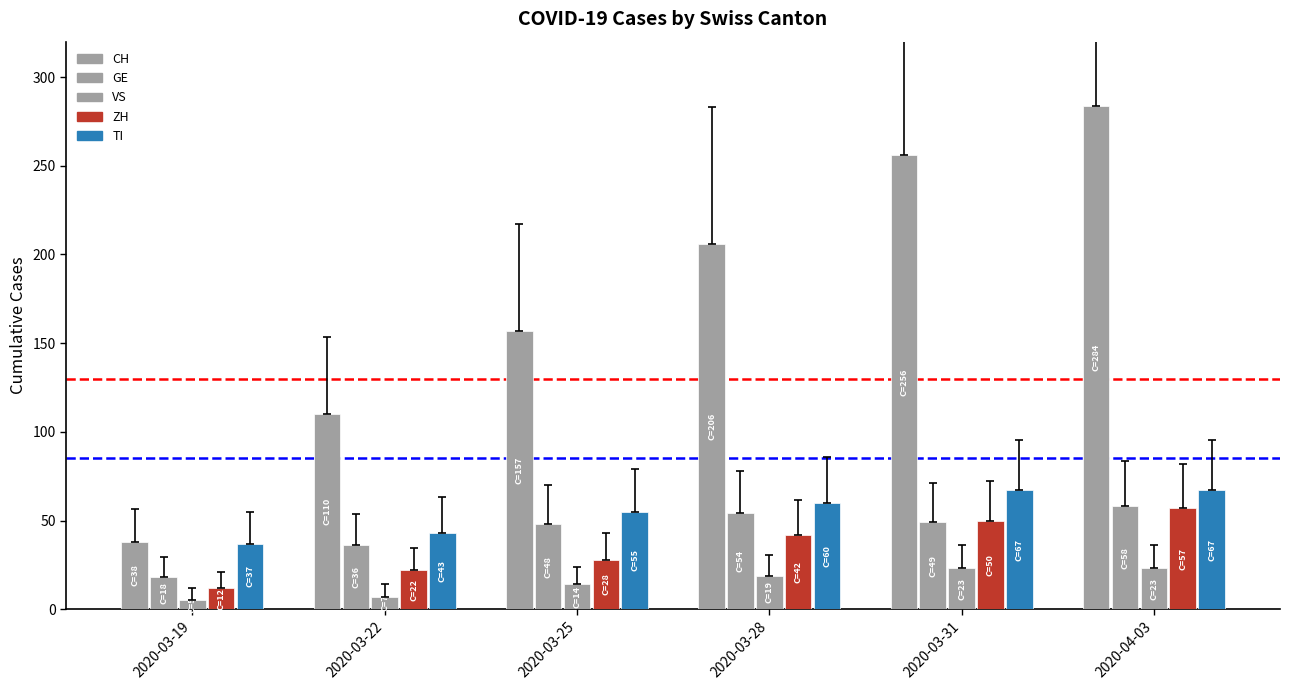

How many data points does each series have?

6